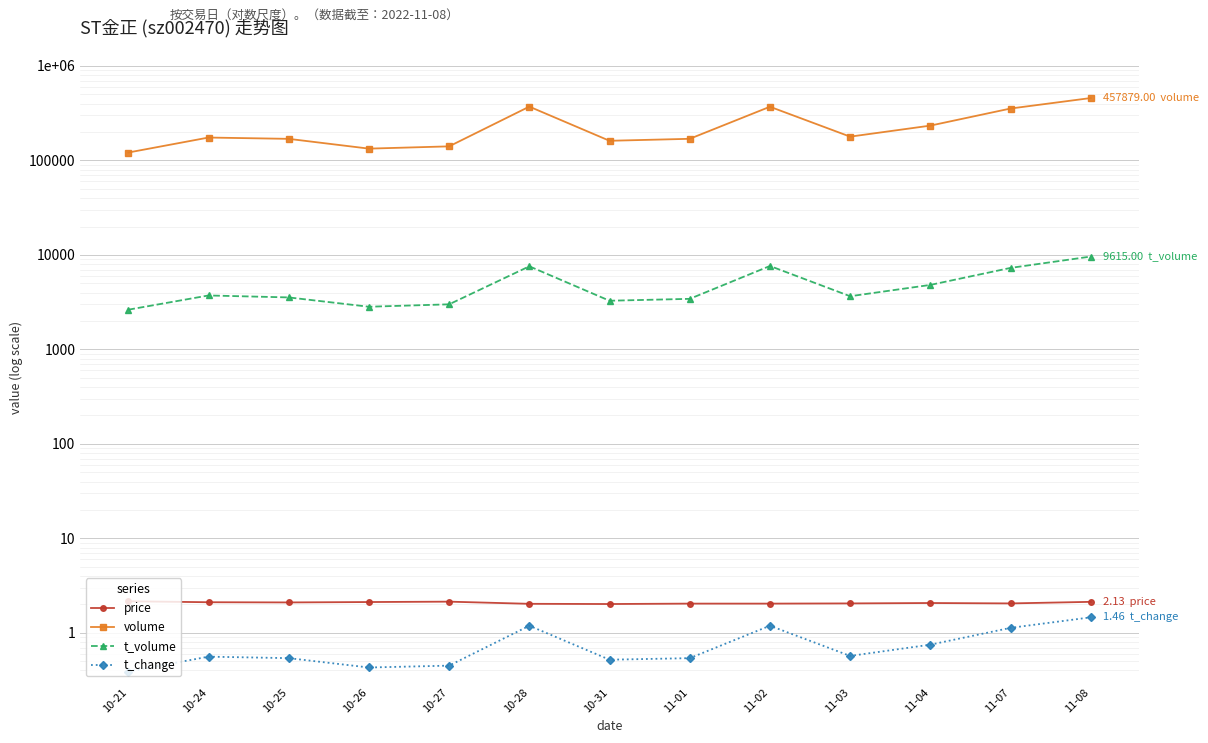

In volume, how many points are higher than both neighbors (excluding endpoints)?

3